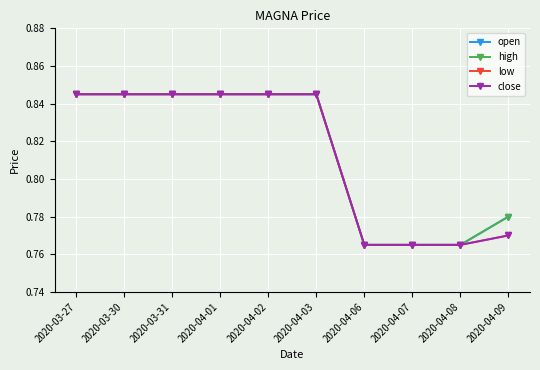

Is this an area chart (filled region under the line)?

No